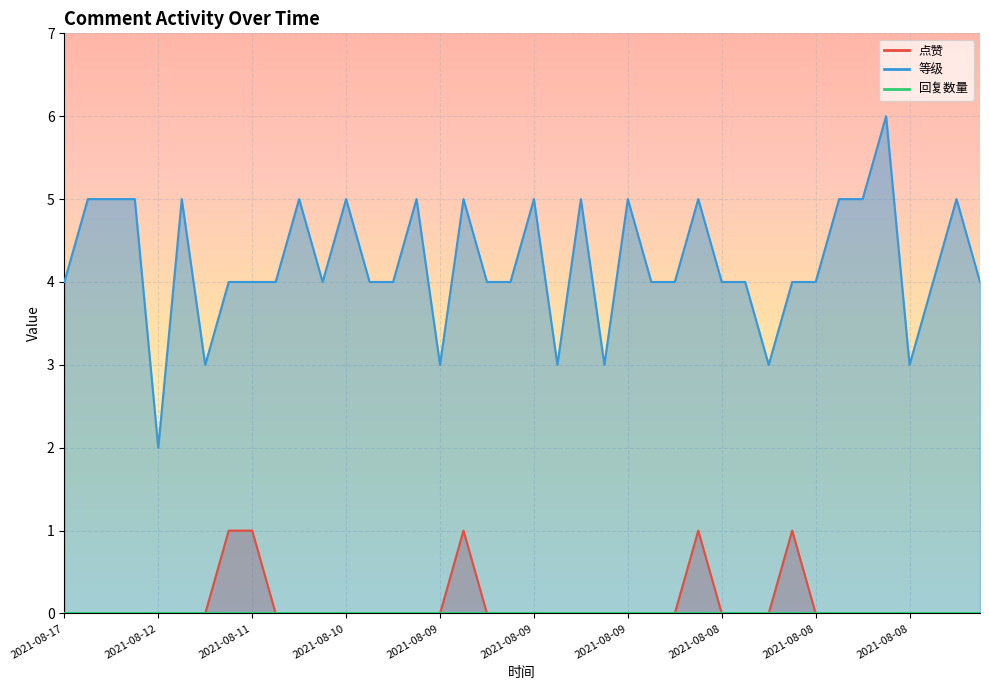

How many positive values does the 点赞 series have?

5